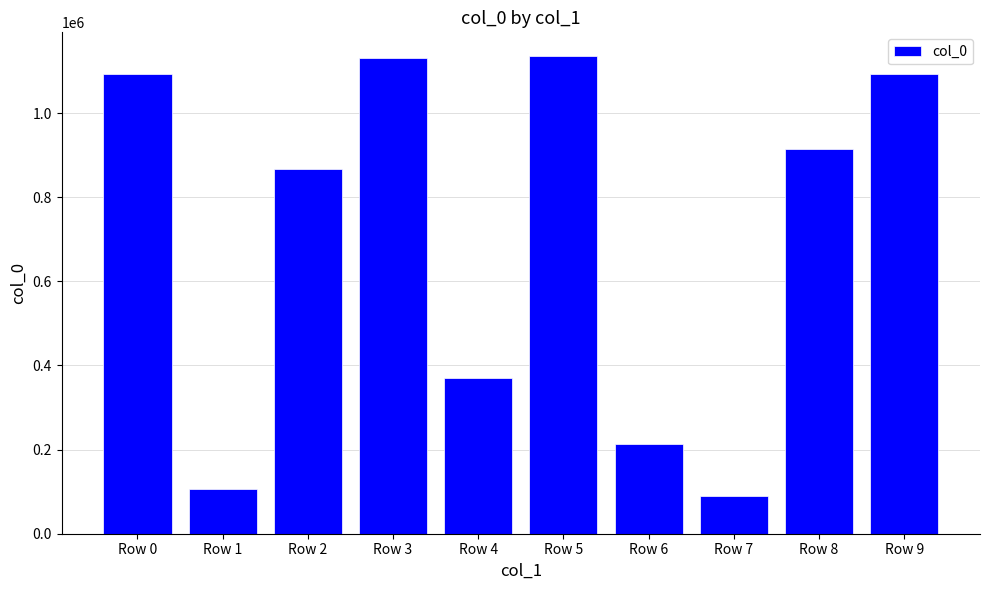

True or false: the data shows 1795389 at Row 9.

False